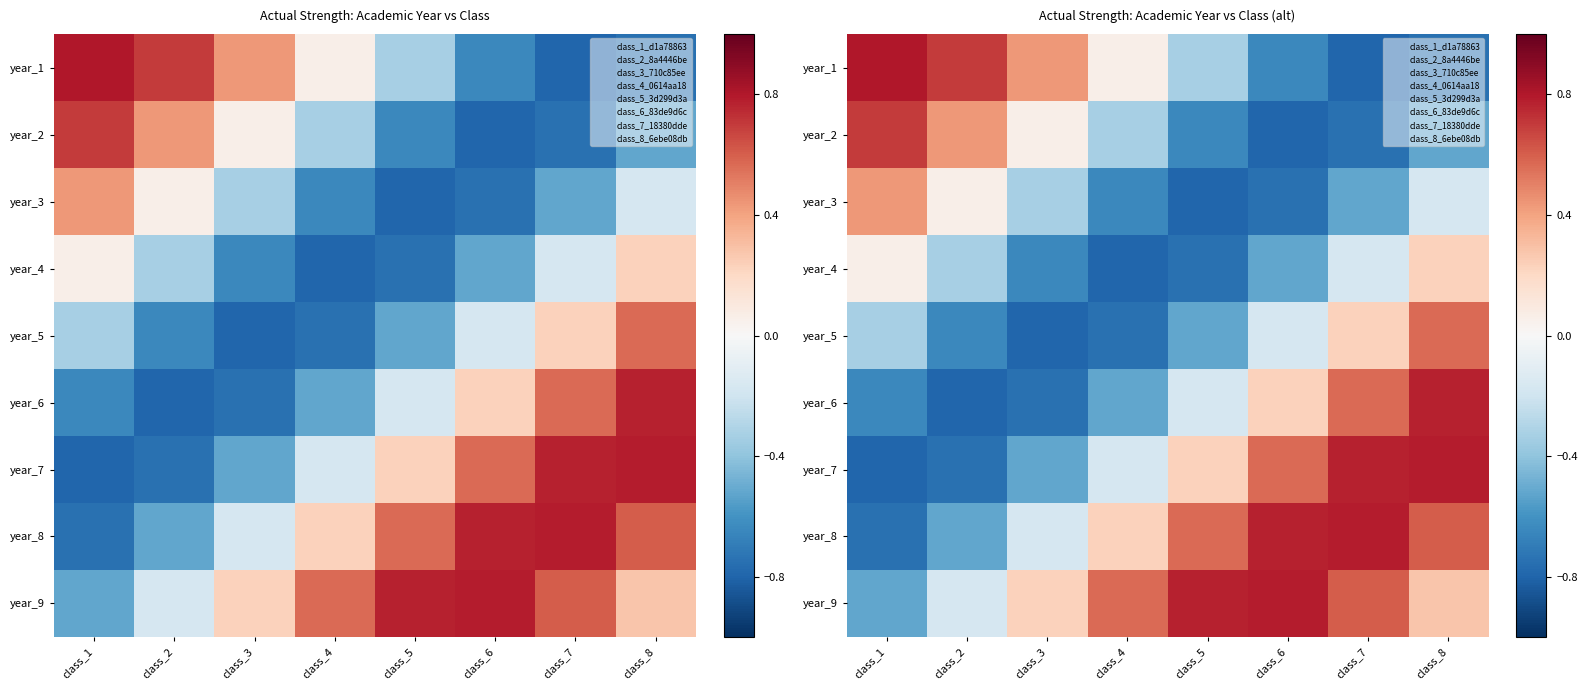

How many values in the year_1 series are below 0?

4